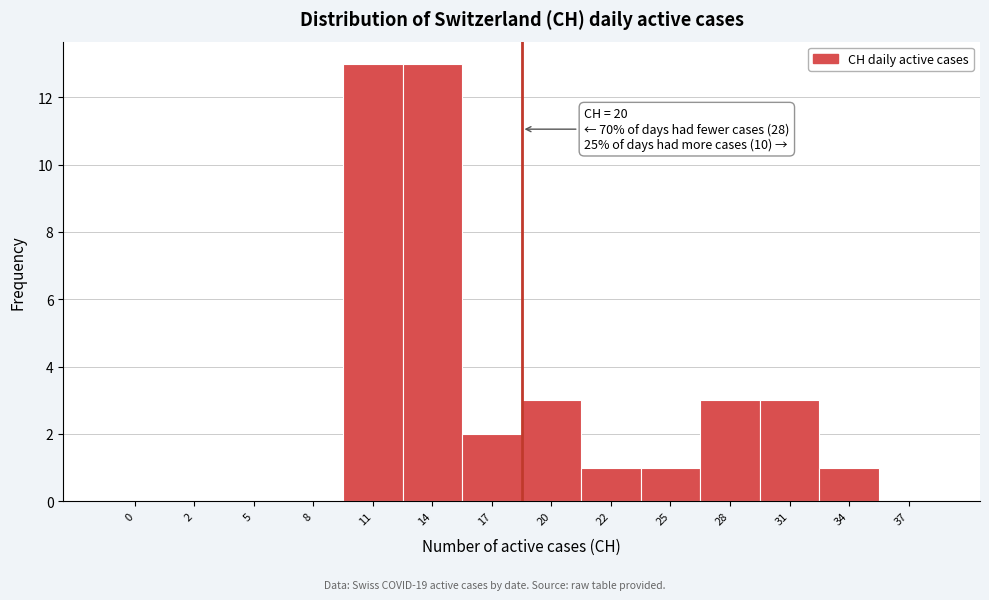

Reading left to right, extract all data points from this chart.

0=0	2=0	5=0	8=0	11=13	14=13	17=2	20=3	22=1	25=1	28=3	31=3	34=1	37=0